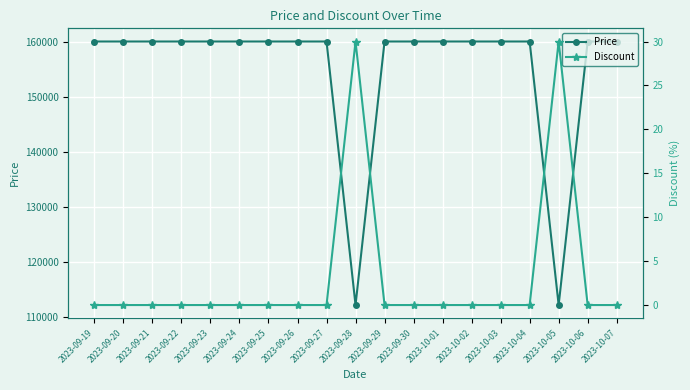

What is the label of the 8th point from the left?

2023-09-26